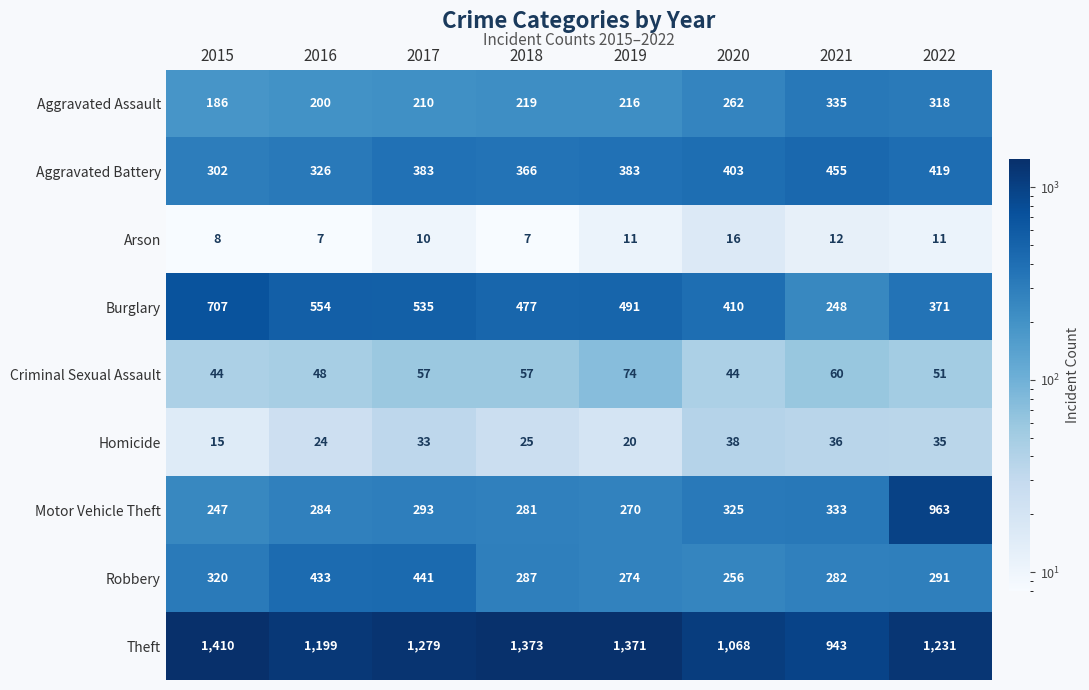

The value of Criminal Sexual Assault at 2020 is 59. True or false?

False